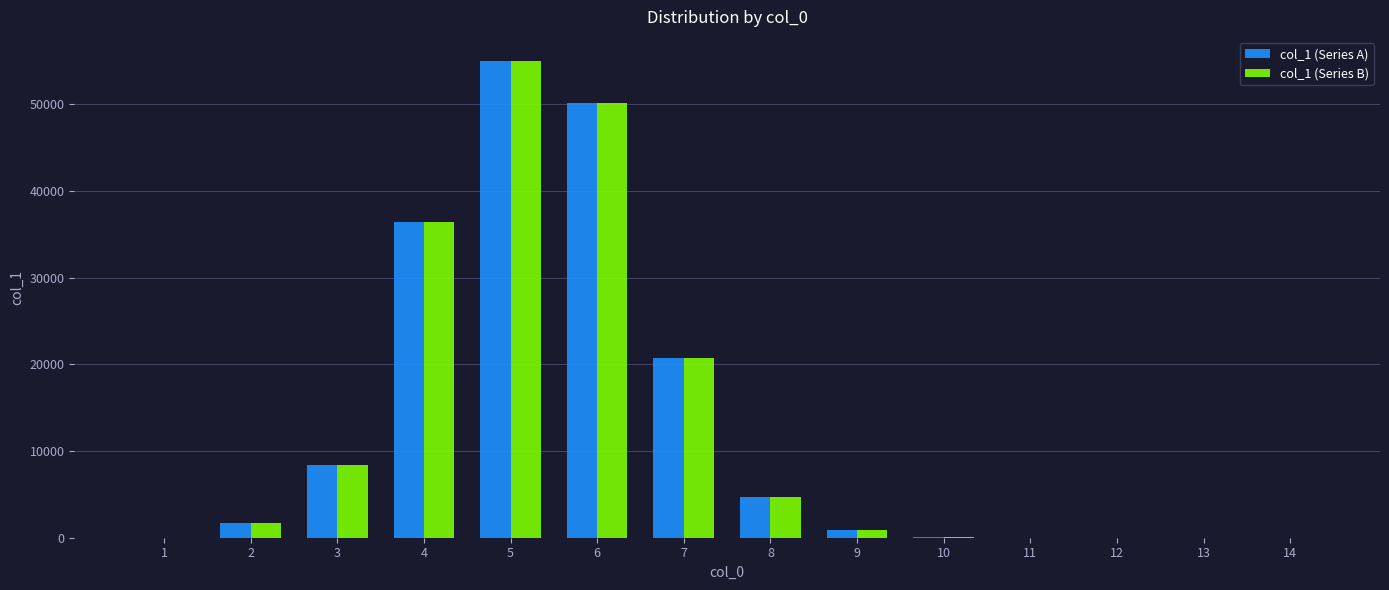

Is the value of col_1 (Series B) at 12 greater than the value of col_1 (Series A) at 3?

No